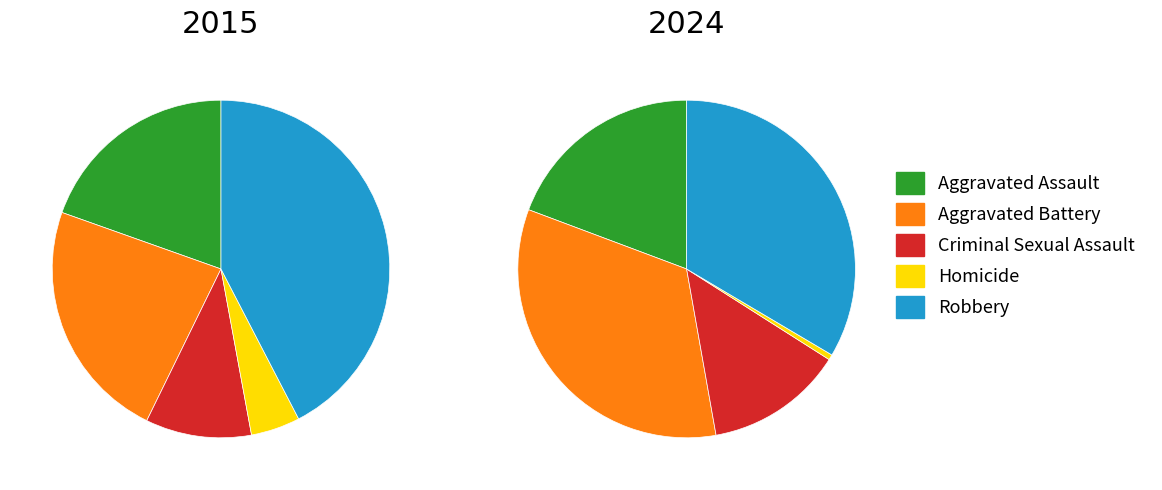

Which series has the largest range (max minus min)?

2015